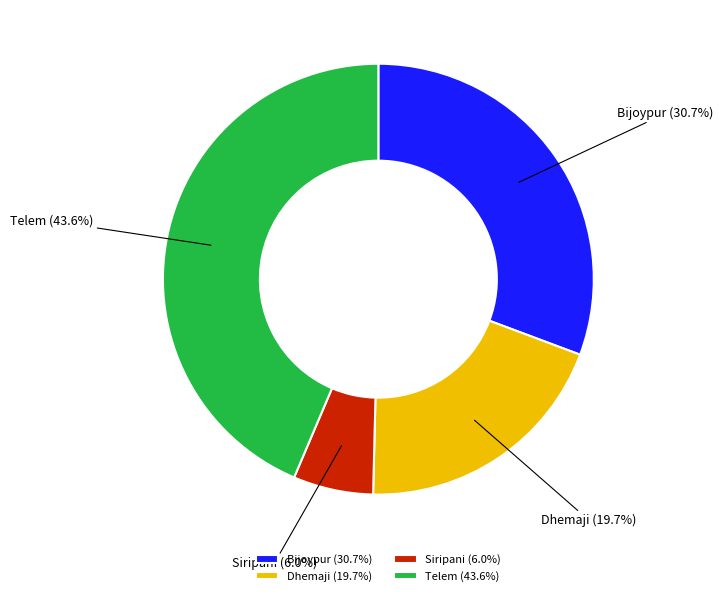

Is it true that Bijoypur is 25% of the pie?

False